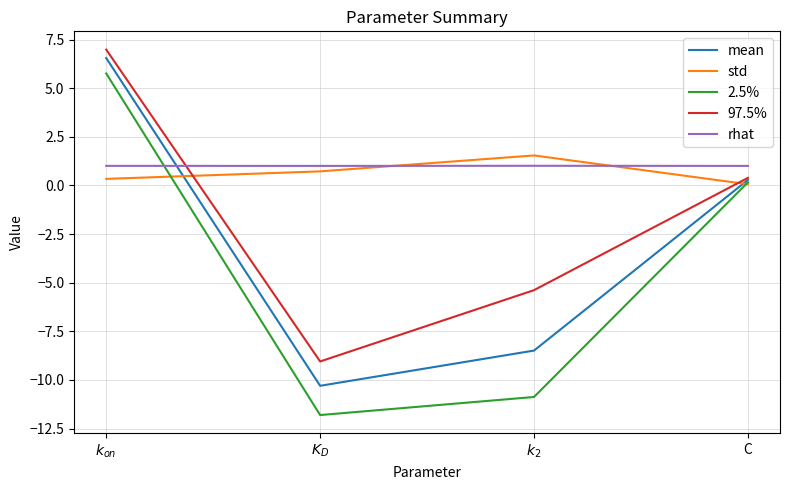

The value of mean at $K_D$ is -10.3. True or false?

True